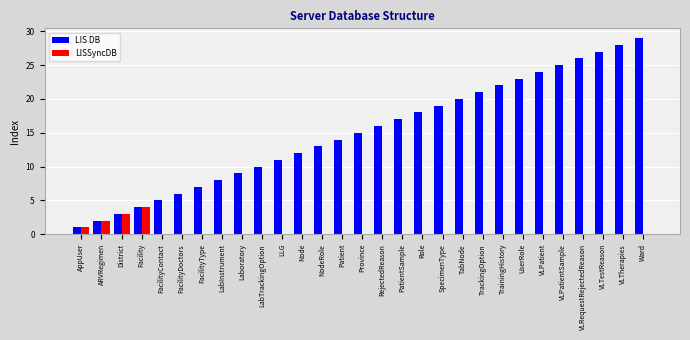

How many data points does each series have?

29